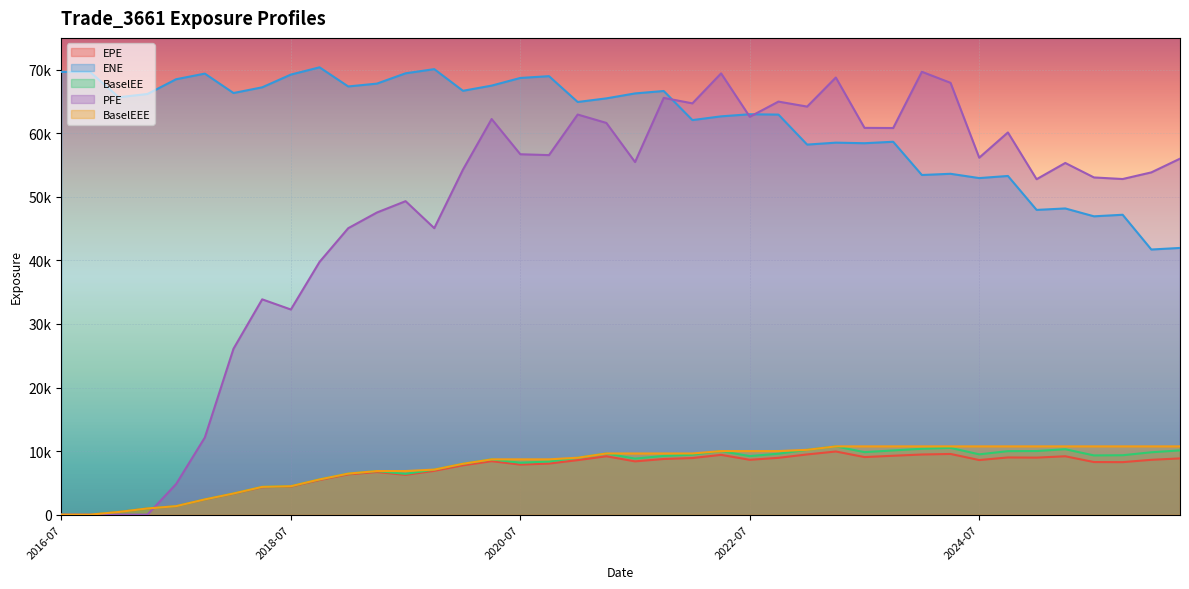

Reading right to left, extract all data points from this chart.

EPE: 8849.2	8628.3	8260.7	8276.8	9185.0	8972.4	8999.5	8588.8	9547.2	9461.8	9266.5	9057.6	9935.4	9474.0	8944.2	8629.7	9405.7	8904.7	8757.4	8382.1	9185.7	8576.2	8035.1	7872.9	8412.3	7761.0	6893.7	6259.2	6707.2	6330.4	5448.2	4408.1	4314.6	3291.8	2377.4	1329.8	969.7	421.9	0.0	0.0
ENE: 41957.5	41710.4	47177.5	46931.9	48169.9	47939.7	53280.7	52946.9	53621.3	53431.1	58660.2	58431.1	58520.4	58215.8	62934.8	62987.6	62659.1	62069.0	66646.1	66265.6	65485.6	64917.6	68980.0	68698.3	67492.6	66678.2	70085.5	69429.8	67807.9	67361.8	70371.0	69228.0	67223.9	66327.7	69381.3	68496.9	66174.9	65663.8	69644.3	69654.9
BaselEE: 10110.6	9812.8	9346.5	9318.7	10292.8	10009.2	9991.0	9490.2	10503.1	10363.6	10103.9	9832.5	10740.6	10199.7	9588.8	9212.1	10002.4	9435.3	9242.5	8812.7	9625.1	8957.5	8362.8	8166.4	8700.6	8004.3	7088.6	6417.4	6860.1	6459.4	5545.1	4475.7	4371.5	3328.2	2398.5	1339.1	974.7	423.3	0.0	0.0
PFE: 56000.6	53842.5	52799.5	53047.3	55324.3	52769.5	60124.7	56156.4	67932.2	69668.3	60820.4	60846.3	68768.9	64193.5	64978.3	62591.6	69416.7	64702.3	65562.0	55466.3	61624.9	62944.3	56561.7	56696.7	62237.0	54276.7	45068.8	49314.2	47528.9	45062.4	39759.6	32271.4	33870.5	26102.0	12131.9	4818.7	0.0	0.0	0.0	0.0
BaselEEE: 10740.6	10740.6	10740.6	10740.6	10740.6	10740.6	10740.6	10740.6	10740.6	10740.6	10740.6	10740.6	10740.6	10199.7	10002.4	10002.4	10002.4	9625.1	9625.1	9625.1	9625.1	8957.5	8700.6	8700.6	8700.6	8004.3	7088.6	6860.1	6860.1	6459.4	5545.1	4475.7	4371.5	3328.2	2398.5	1339.1	974.7	423.3	0.0	0.0